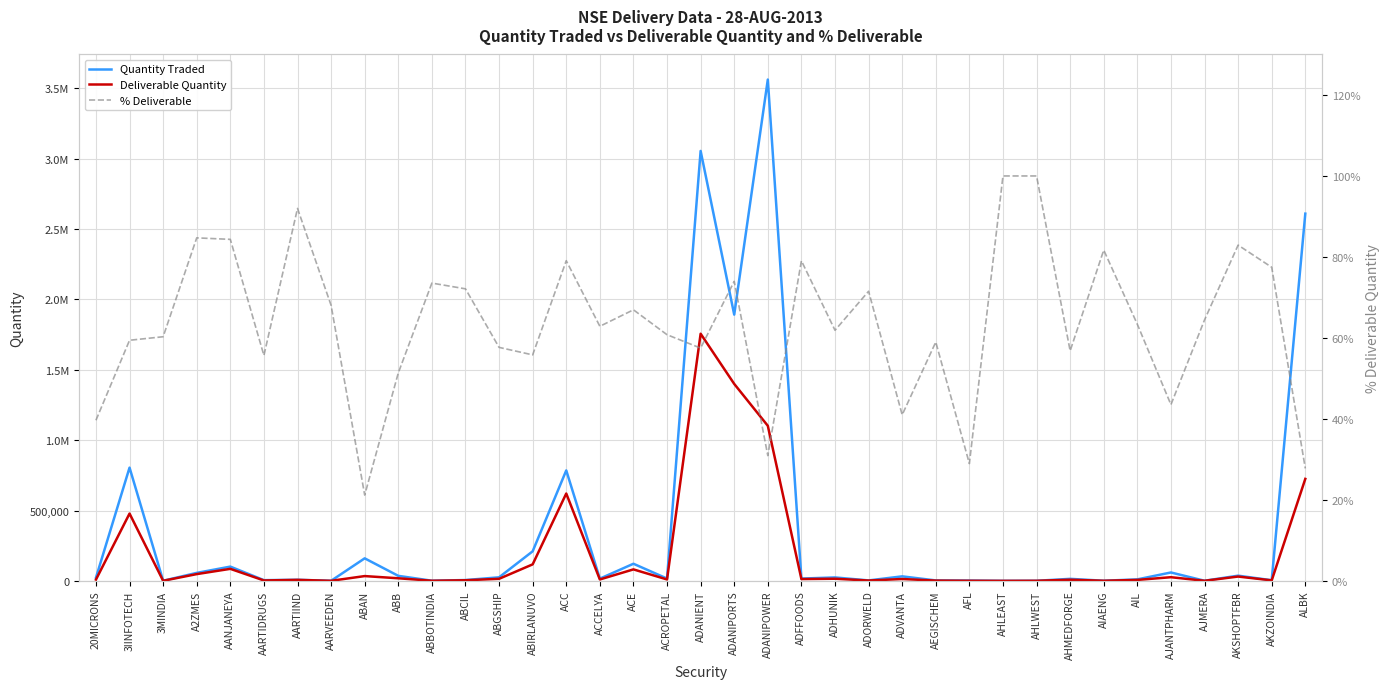

How many categories are shown in the chart?

37